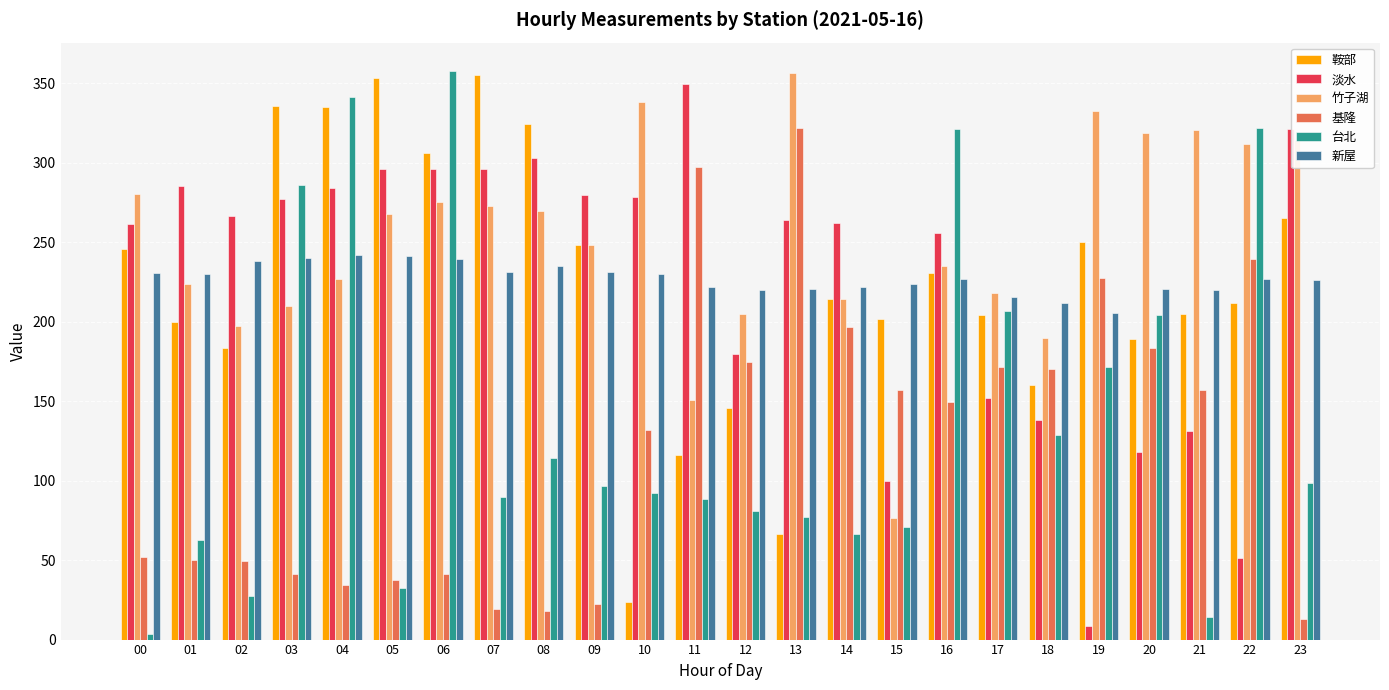

What is the minimum value for 淡水?

8.5